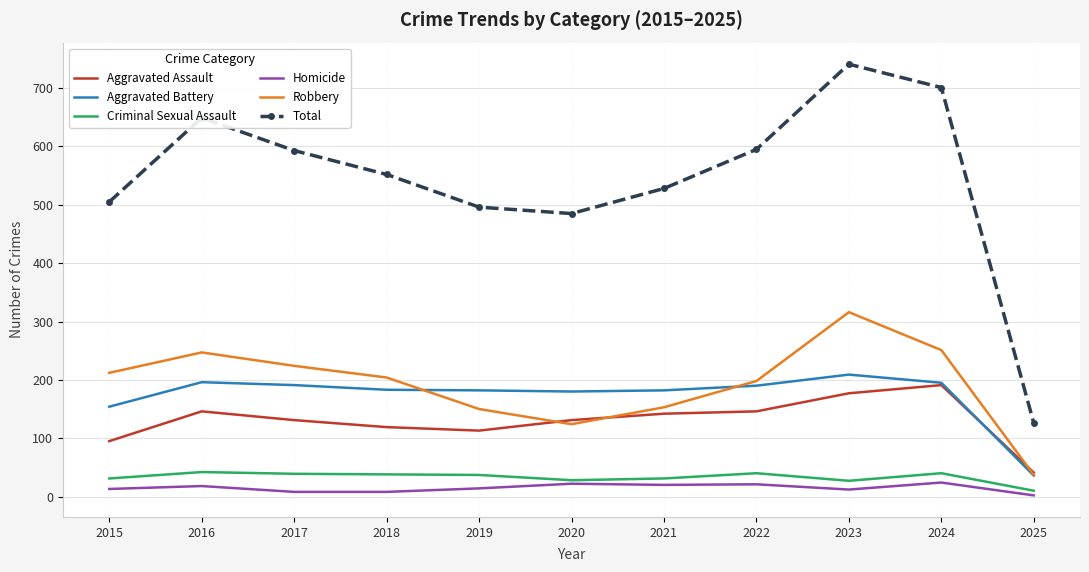

True or false: Robbery has a value of 153 at 2021.

True